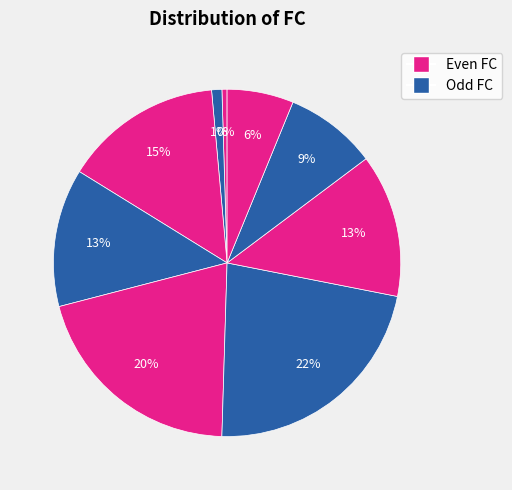

How many slices are in this pie chart?

9